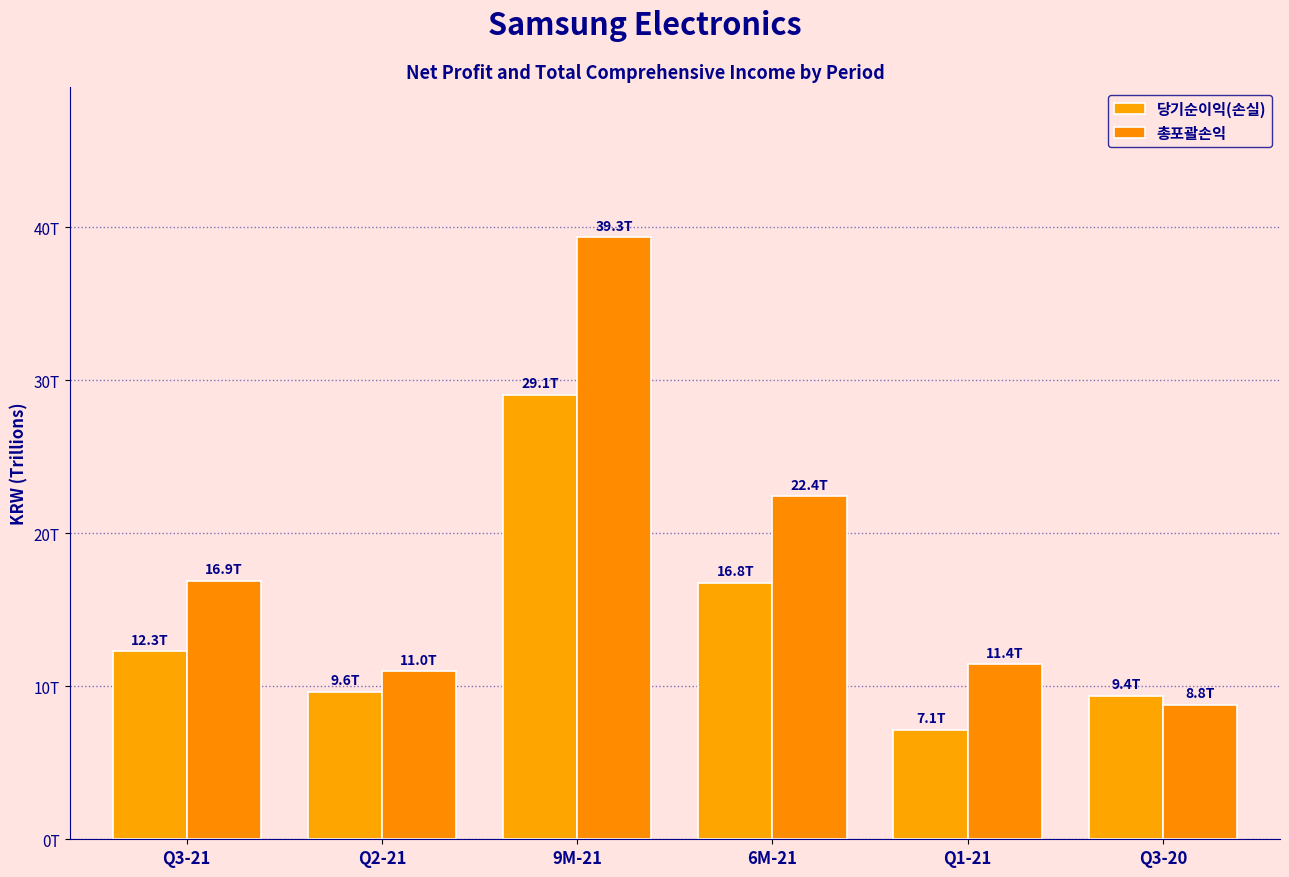

What is the difference between the 총포괄손익 values at Q2-21 and 9M-21?

28.4